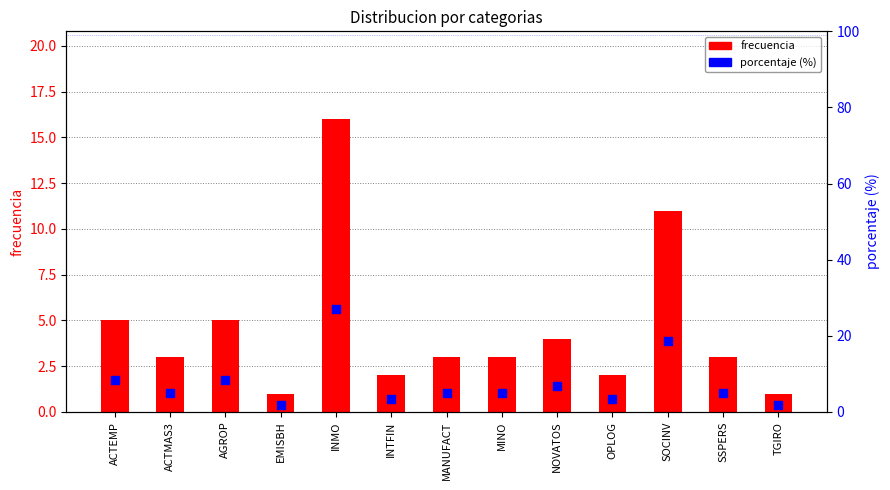

What are all the series names shown in the legend?

frecuencia, porcentaje (%)